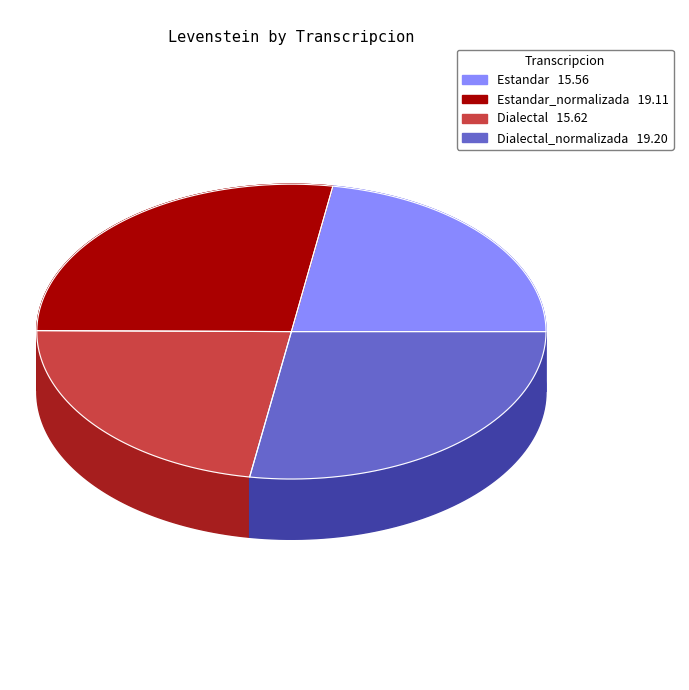

To the nearest percent, what is the combined percentage of Dialectal and Dialectal_normalizada?

50%